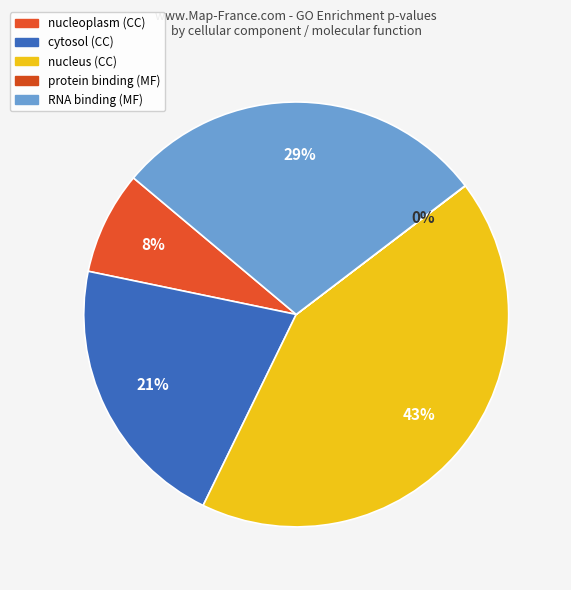

True or false: nucleoplasm (CC) accounts for 20% of the total.

False